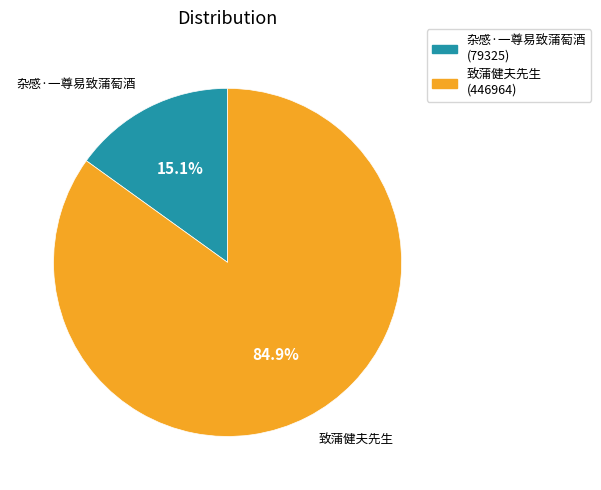

Count the number of slices in the pie.

2